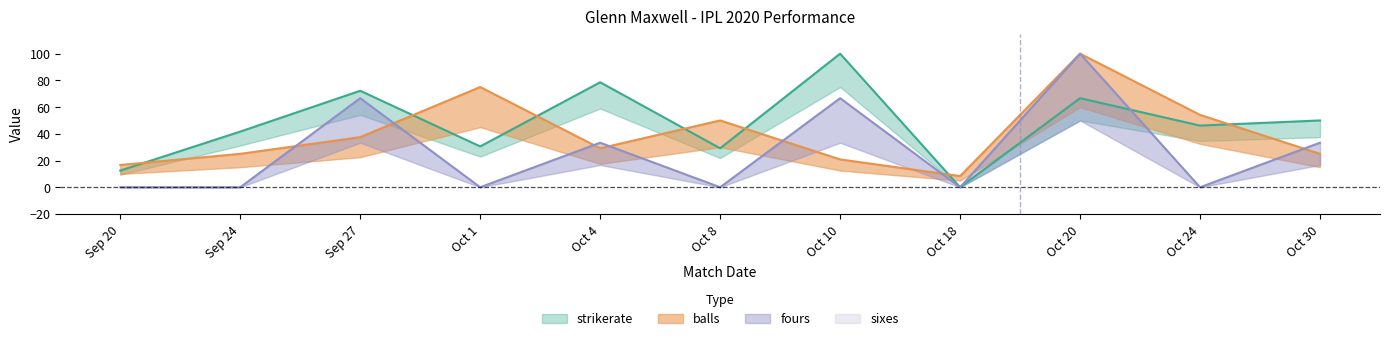

At which category is the sum across all series the highest?

Oct 20